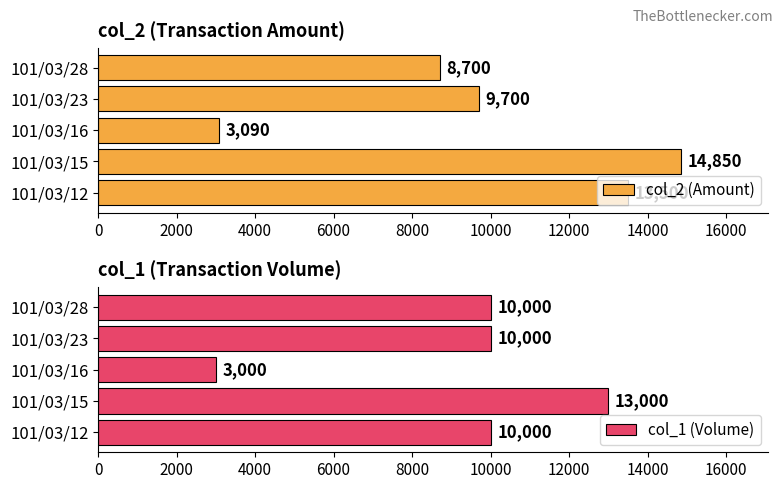

How many distinct data groups are displayed?

2